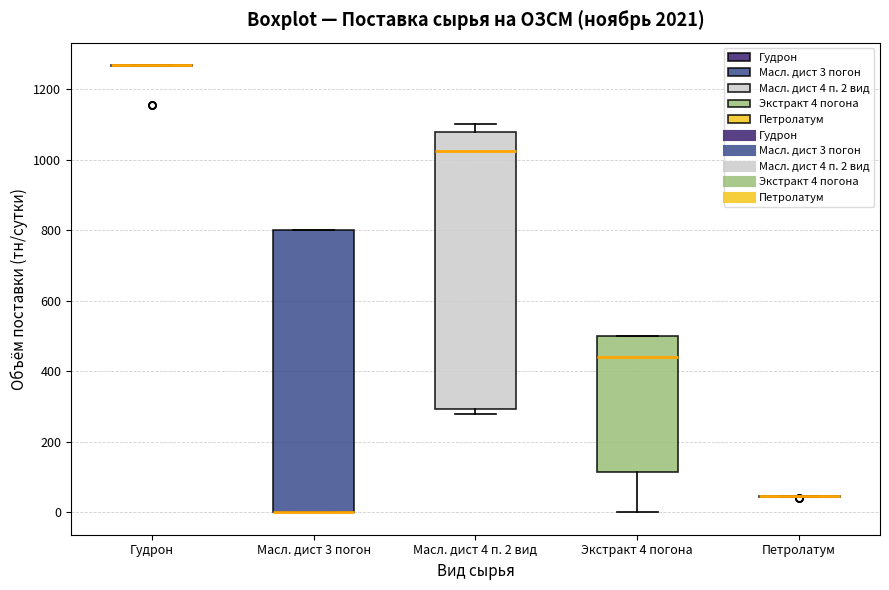

Where is the upper edge of the box for Масл. дист 3 погон on the y-axis? The values are not printed on the chart, so give them approximately, as read against the axis.

800